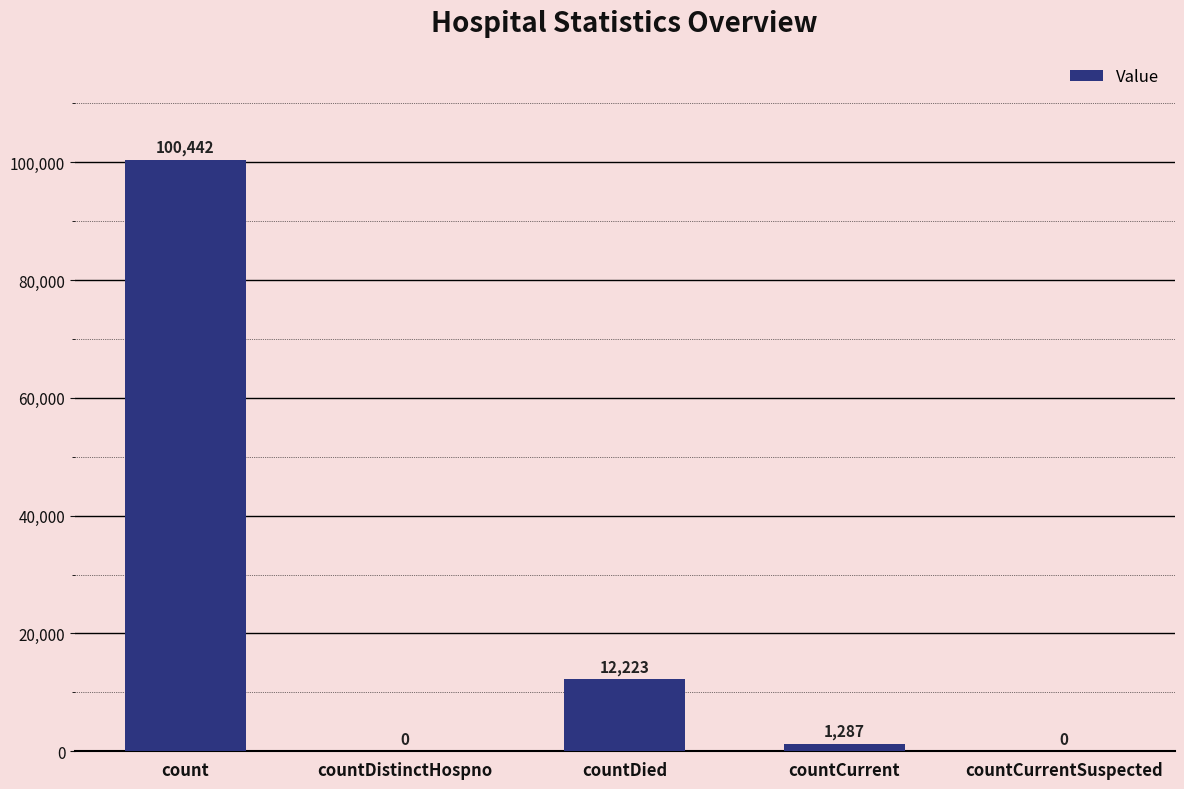

What is the sum of all values?

113952